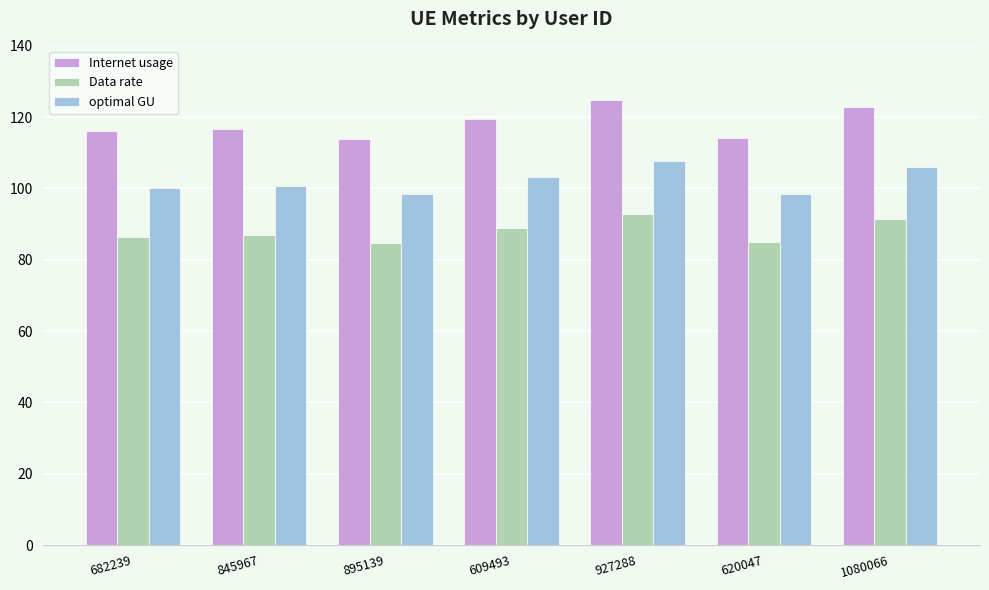

At how many categories does at least one series exceed 99?

7